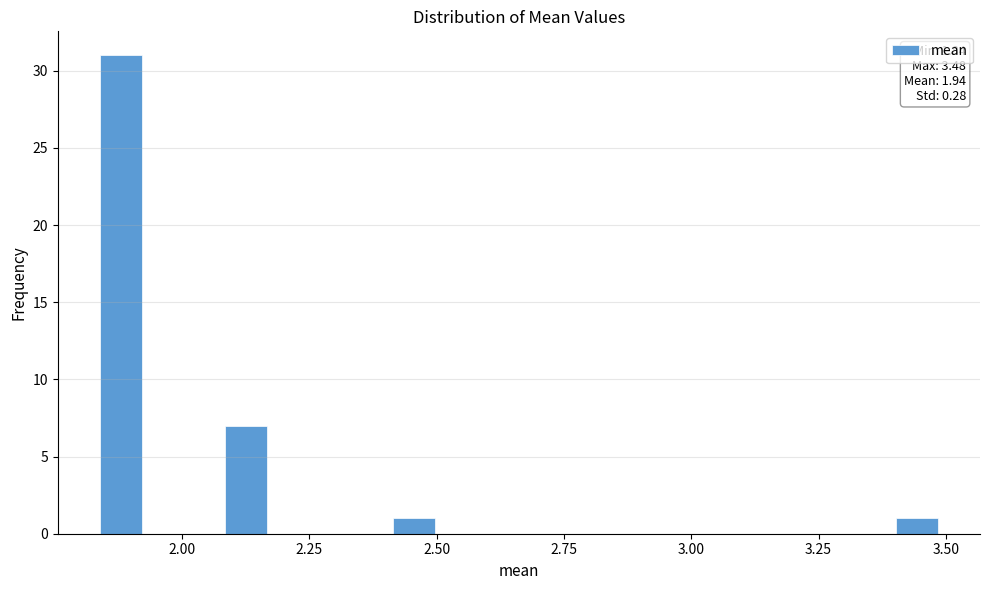

Read against the x-axis, roughly where is the centre of the tallest bar?

1.90